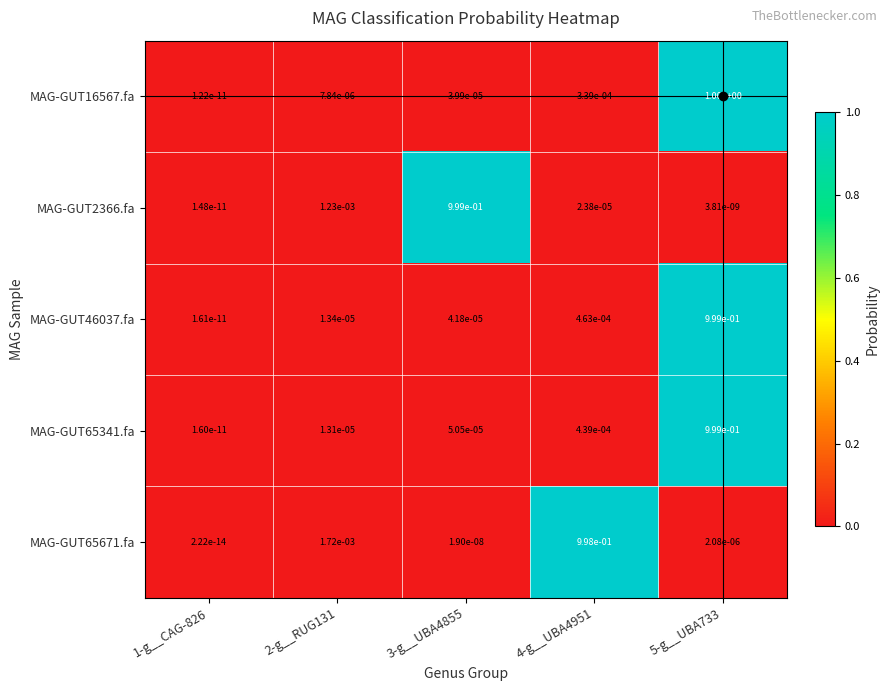

Is the value of MAG-GUT65341.fa at 1-g__CAG-826 greater than the value of MAG-GUT46037.fa at 5-g__UBA733?

No